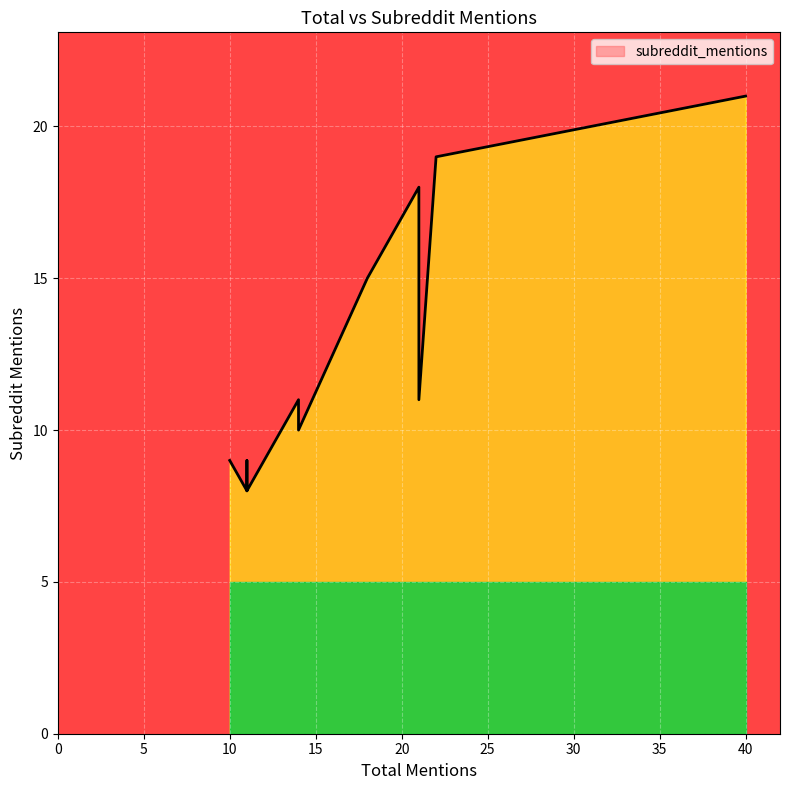

Which category has the lowest value across all series?

11